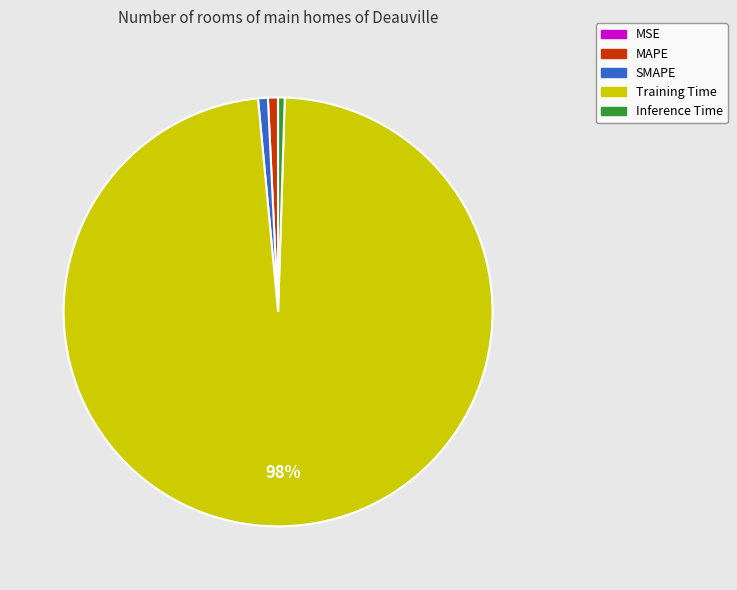

Which slice is the largest?

Training Time